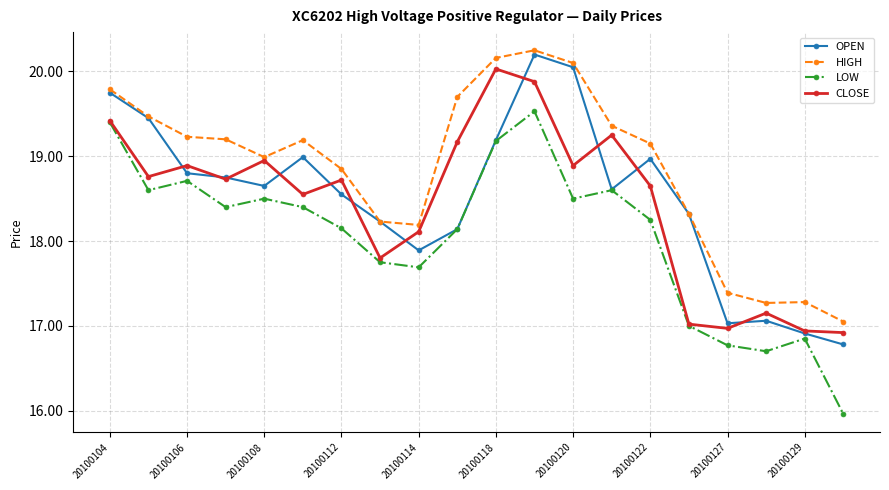

What is the minimum value shown in the chart?

16.0